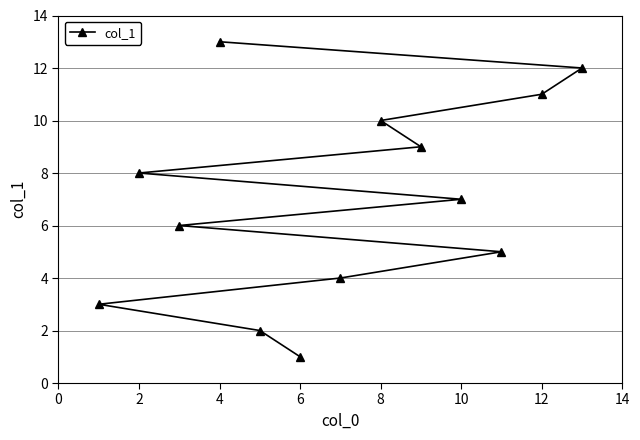

True or false: the data shows 7 at 10.

True